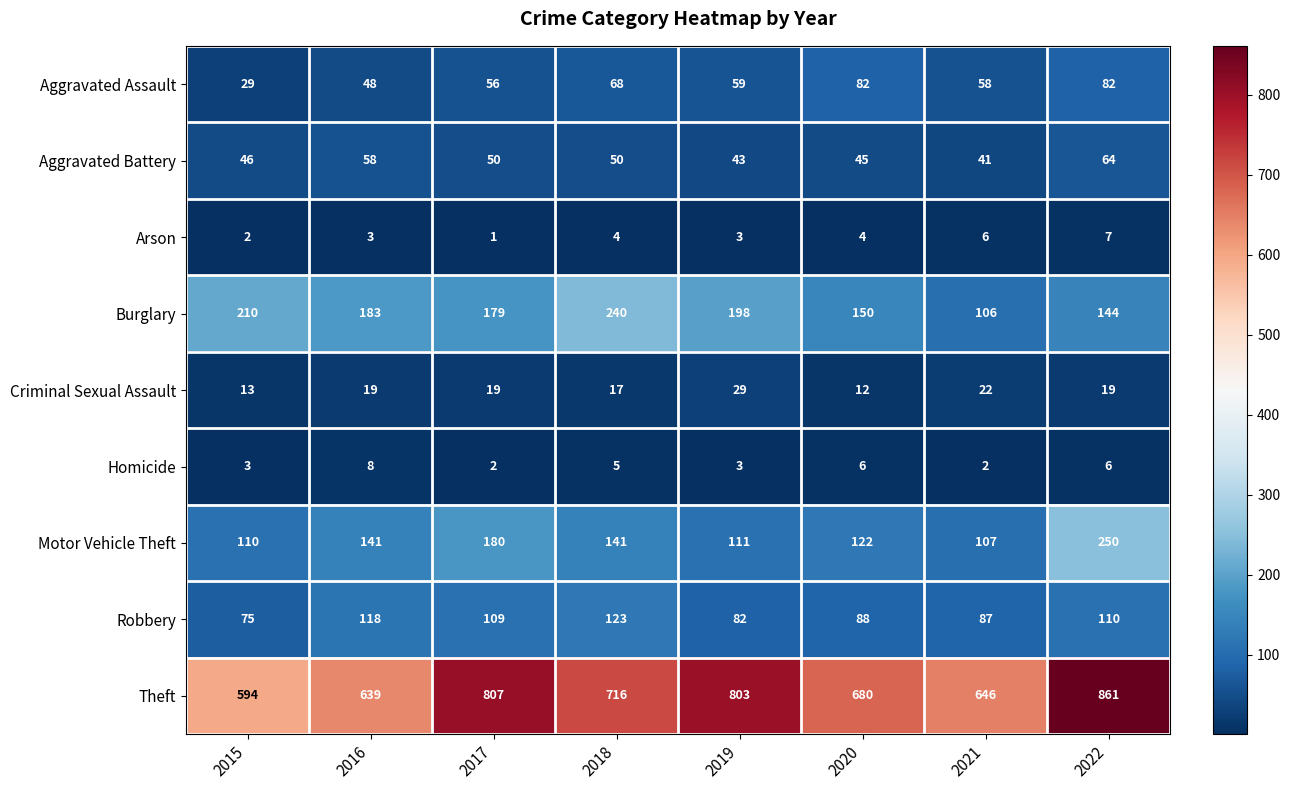

Rank the series at 2018 from highest to lowest value.

Theft, Burglary, Motor Vehicle Theft, Robbery, Aggravated Assault, Aggravated Battery, Criminal Sexual Assault, Homicide, Arson